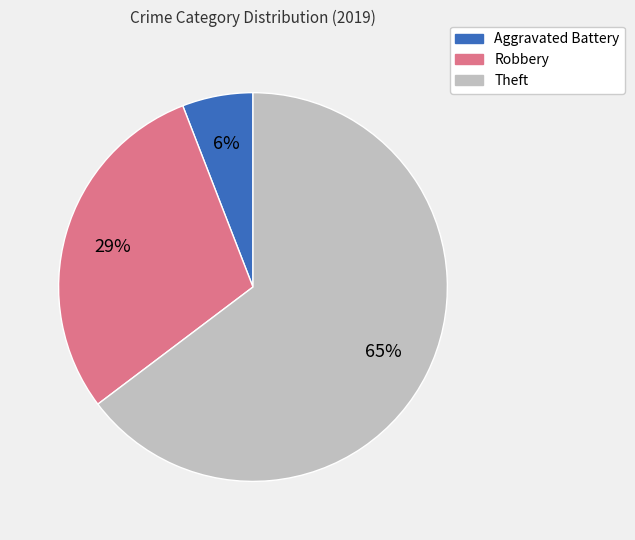

Count the number of slices in the pie.

3